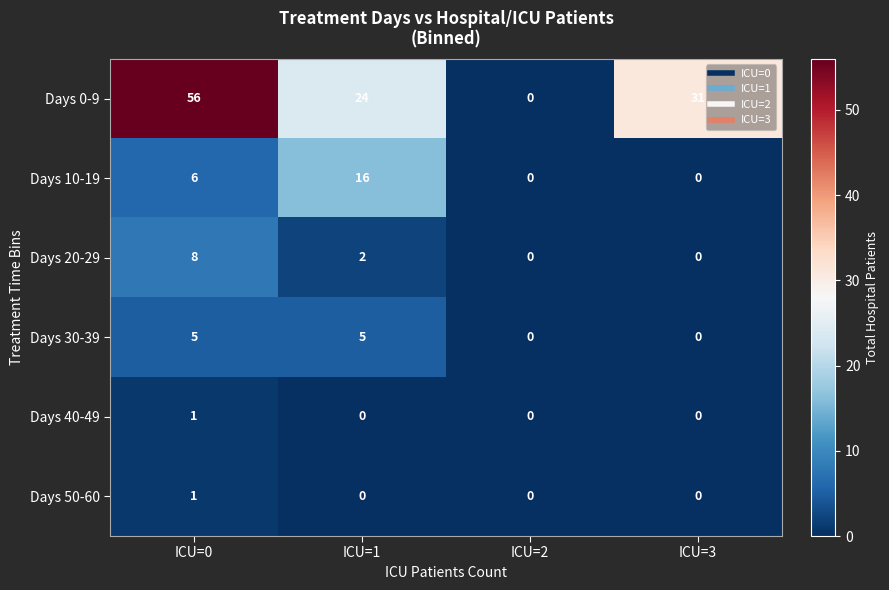

Reading left to right, list all the values displayed in this chart.

Days 0-9: ICU=0=56	ICU=1=24	ICU=2=0	ICU=3=31
Days 10-19: ICU=0=6	ICU=1=16	ICU=2=0	ICU=3=0
Days 20-29: ICU=0=8	ICU=1=2	ICU=2=0	ICU=3=0
Days 30-39: ICU=0=5	ICU=1=5	ICU=2=0	ICU=3=0
Days 40-49: ICU=0=1	ICU=1=0	ICU=2=0	ICU=3=0
Days 50-60: ICU=0=1	ICU=1=0	ICU=2=0	ICU=3=0